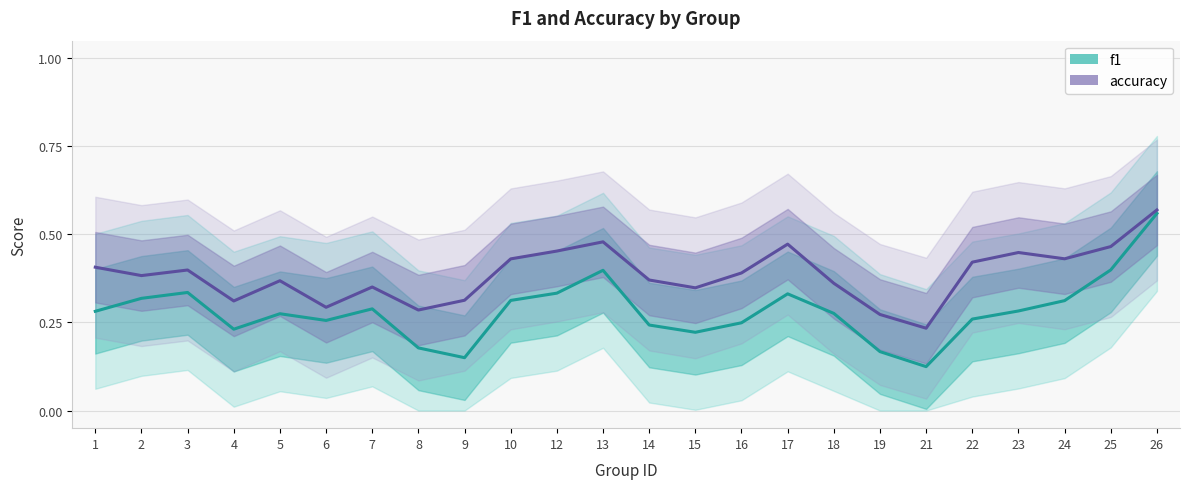

Between 1 and 2, which is larger?

2